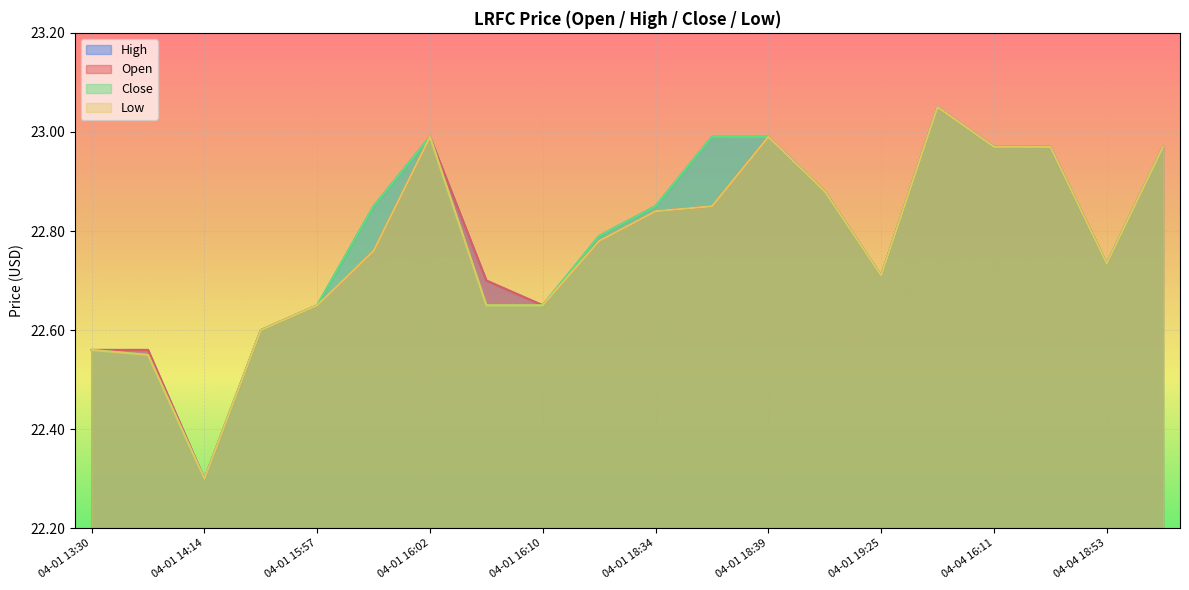

At 04-01 14:14, list the series in order from largest to smallest.

open, high, close, low